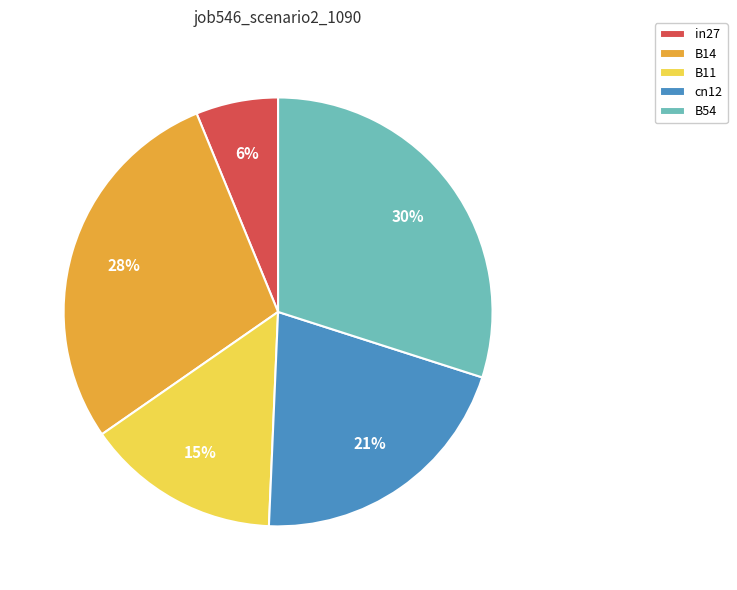

What percentage is the cn12 slice, to the nearest percent?

21%